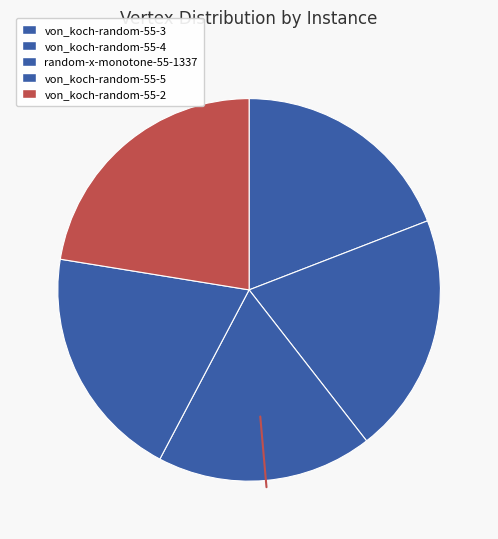

Is it true that random-x-monotone-55-1337 is 30% of the pie?

False